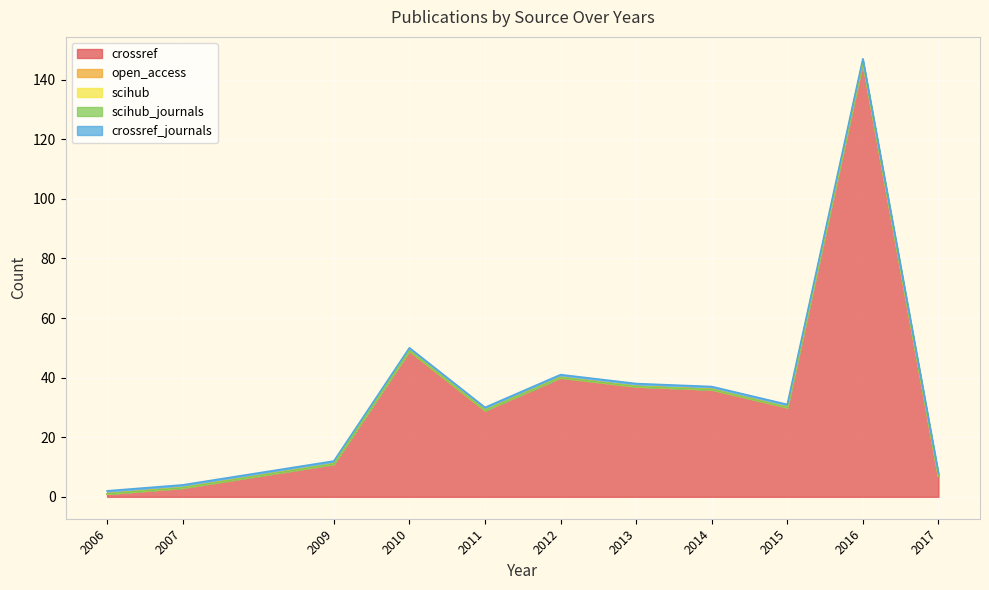

True or false: scihub_journals has more than 0 interior local peaks.

False